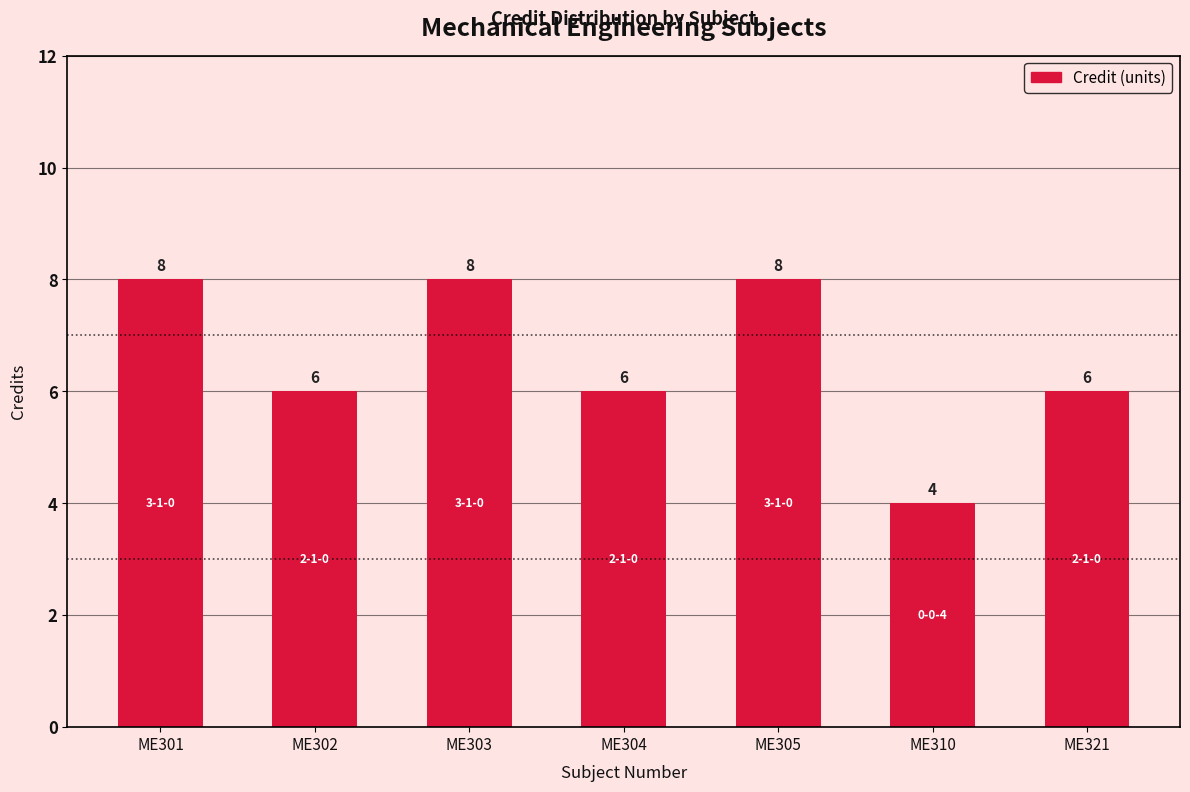

What is the sum of all values?

46